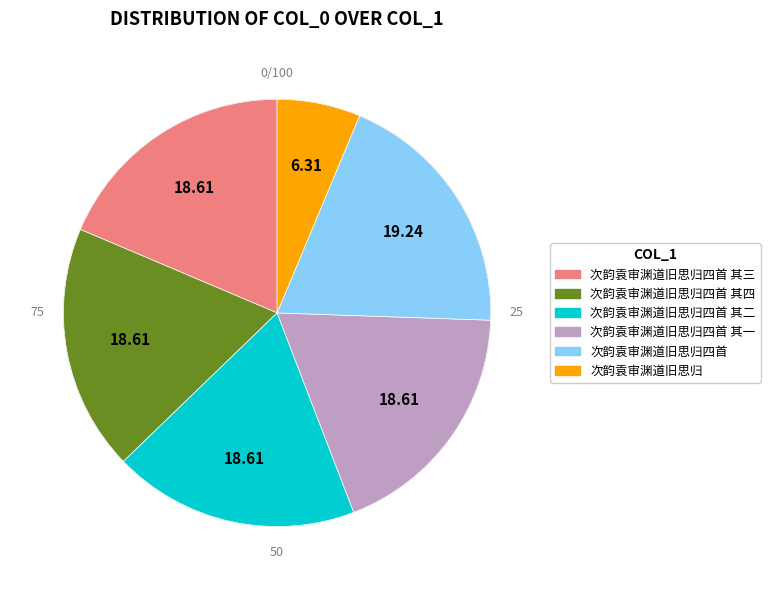

To the nearest percent, what percentage of the pie is 次韵袁审渊道旧思归四首 其二?

19%